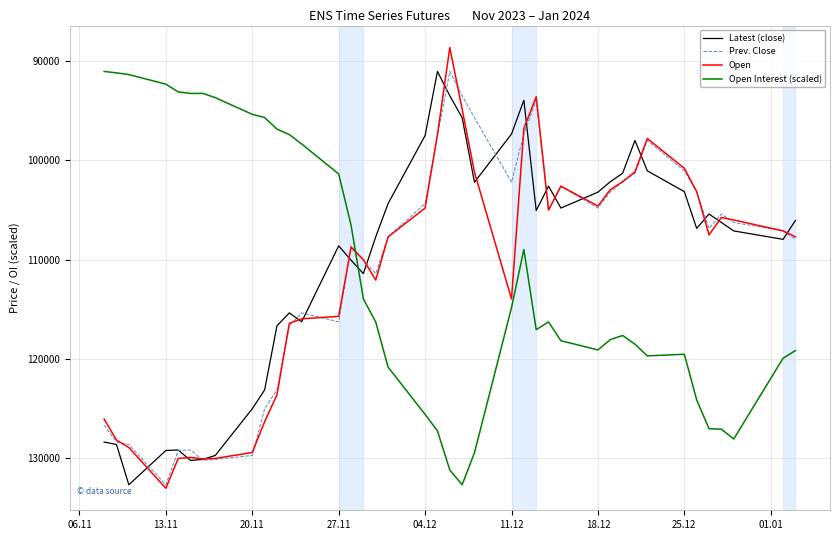

What is the greatest value displayed?

133000.0